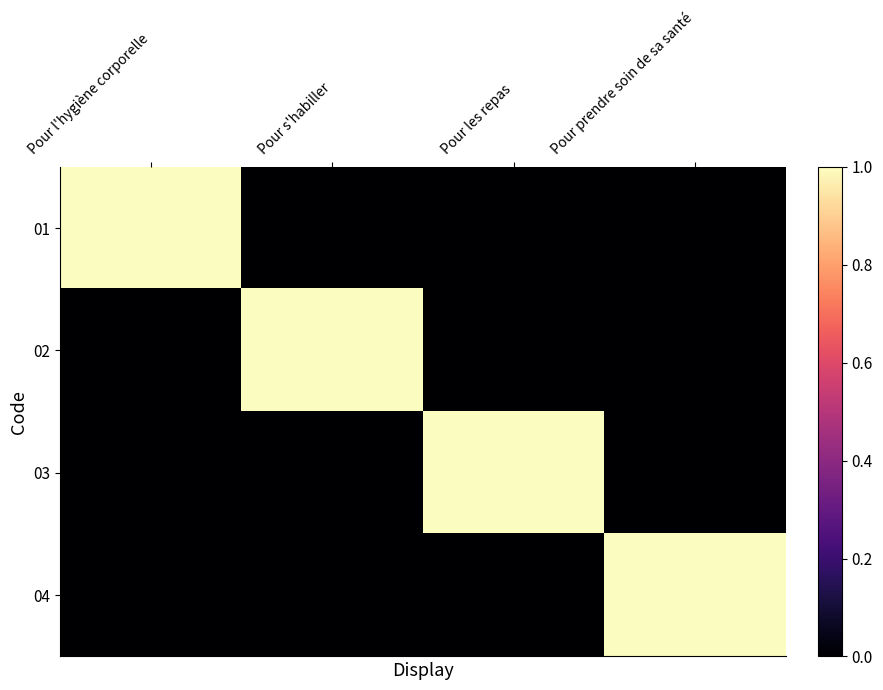

What is the total value across all series at Pour s'habiller?

1